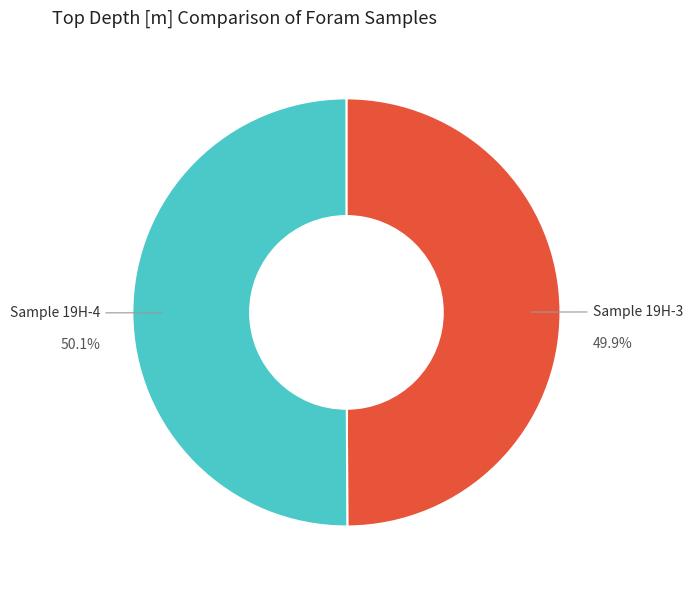

Is there a majority slice in this chart?

Yes